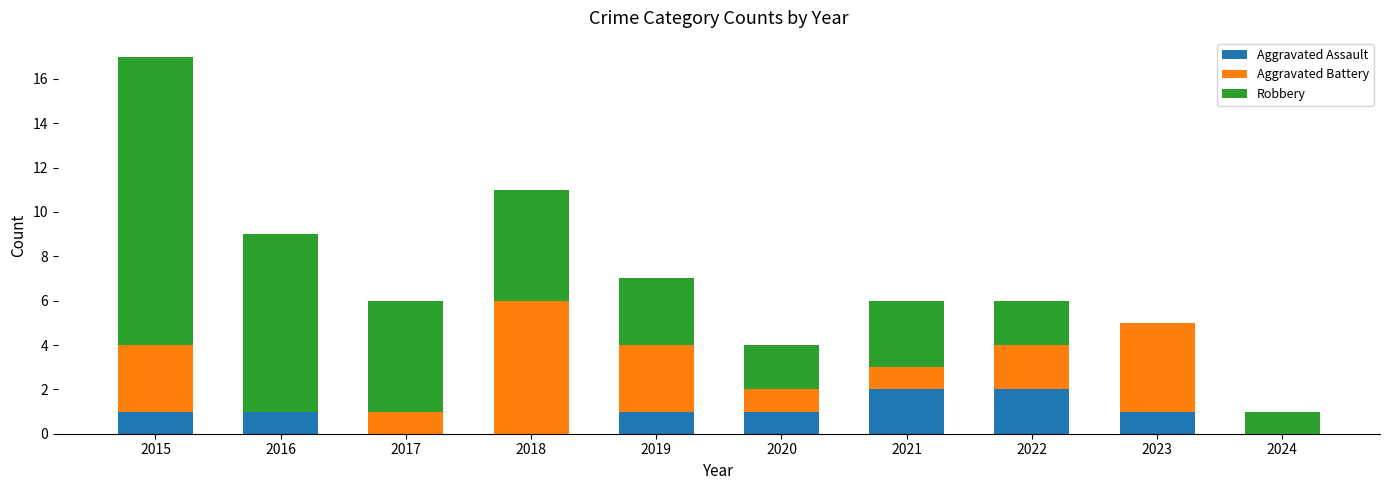

What is the total value across all series at 2017?

6